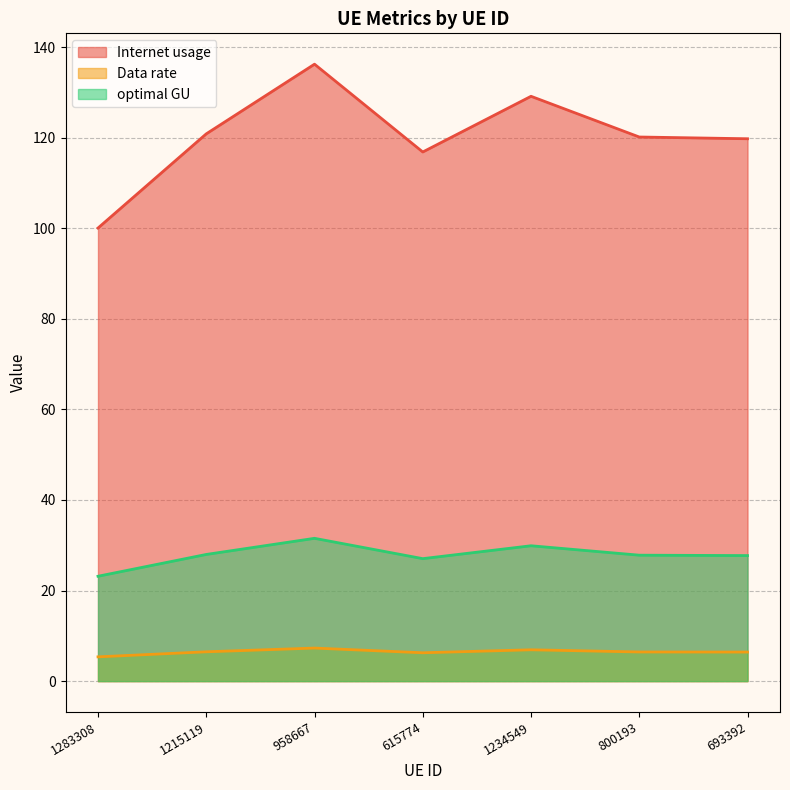

At 958667, list the series in order from largest to smallest.

Internet usage, optimal GU, Data rate